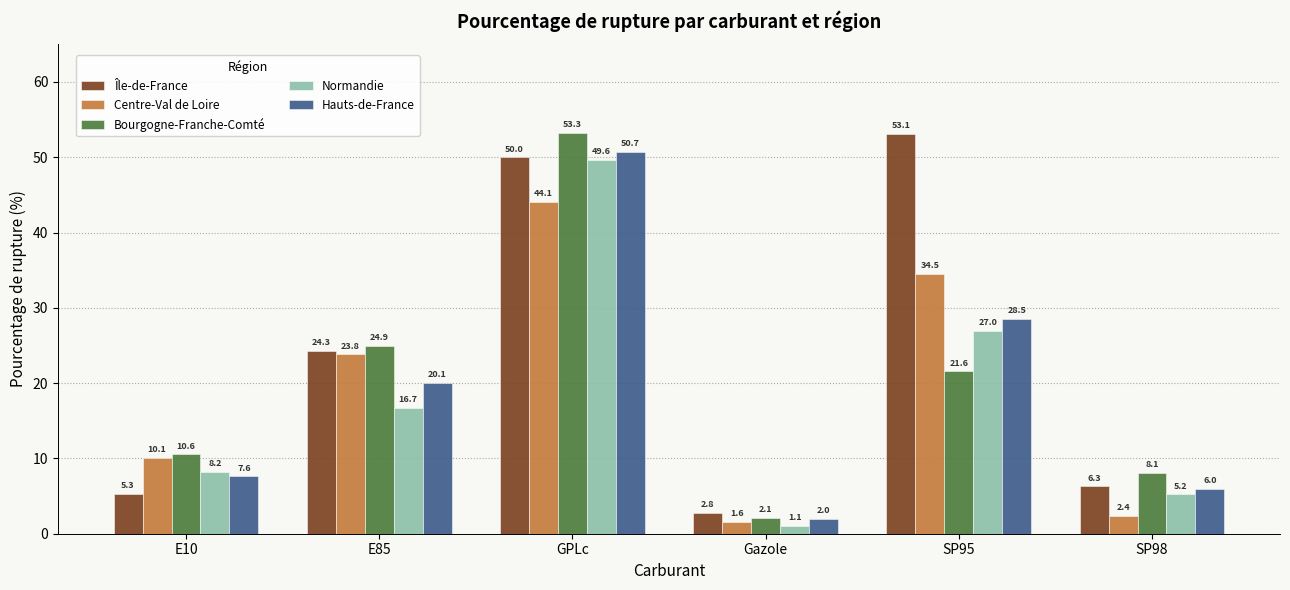

What are all the series names shown in the legend?

Île-de-France, Centre-Val de Loire, Bourgogne-Franche-Comté, Normandie, Hauts-de-France